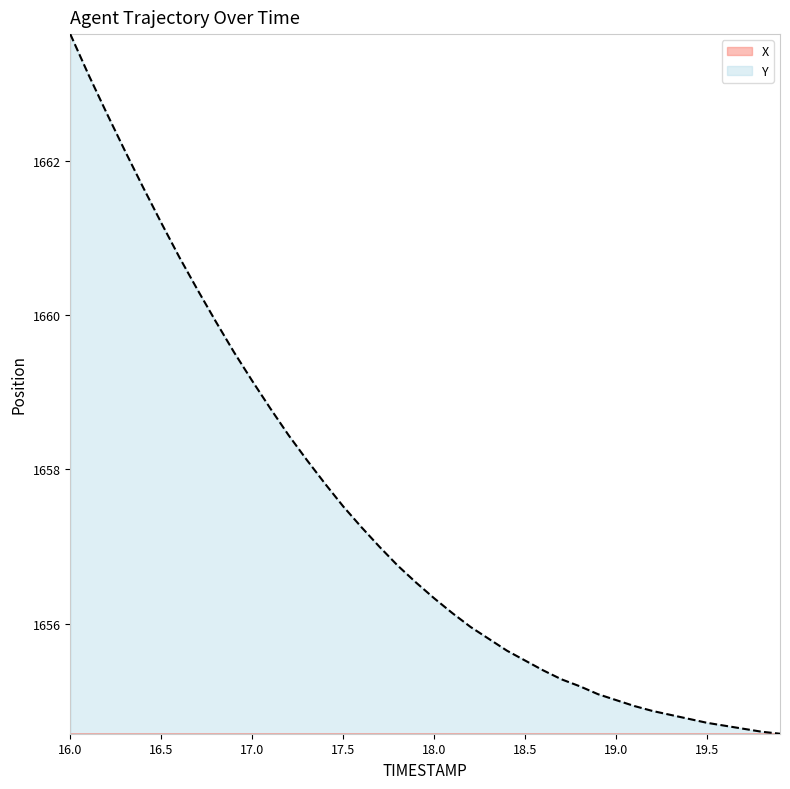

What is the label of the 30th point from the right?

17.0